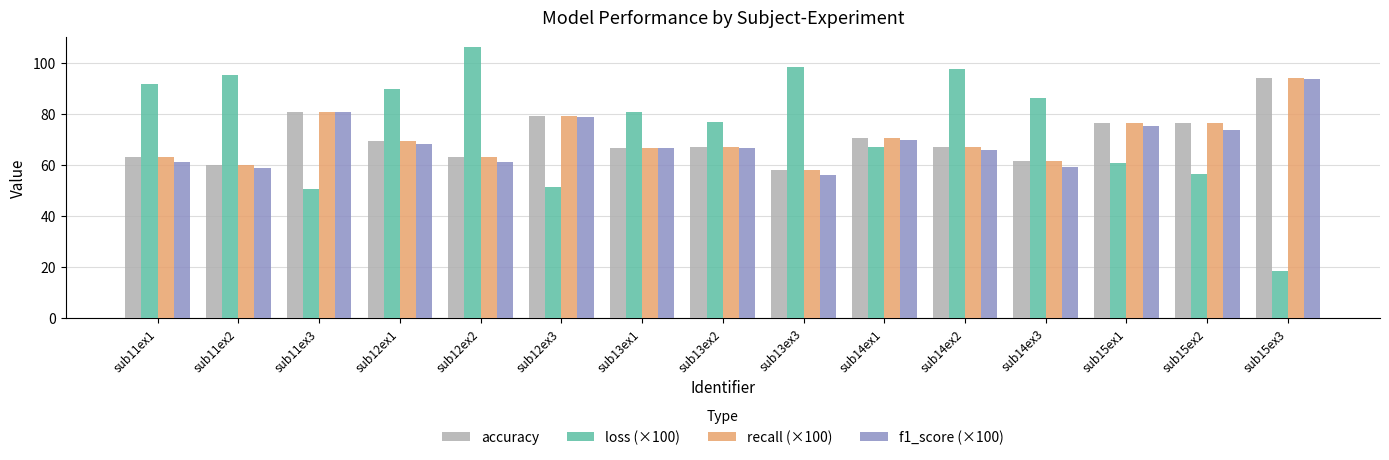

What are all the series names shown in the legend?

accuracy, loss (×100), recall (×100), f1_score (×100)